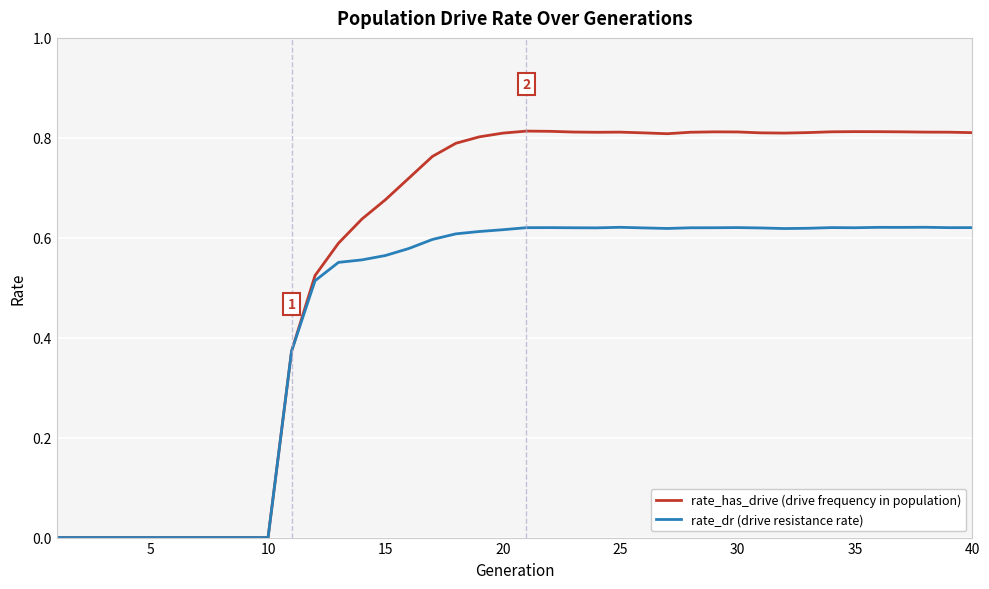

List the series in order of their overall mean, highest first.

rate_has_drive (drive frequency in population), rate_dr (drive resistance rate)